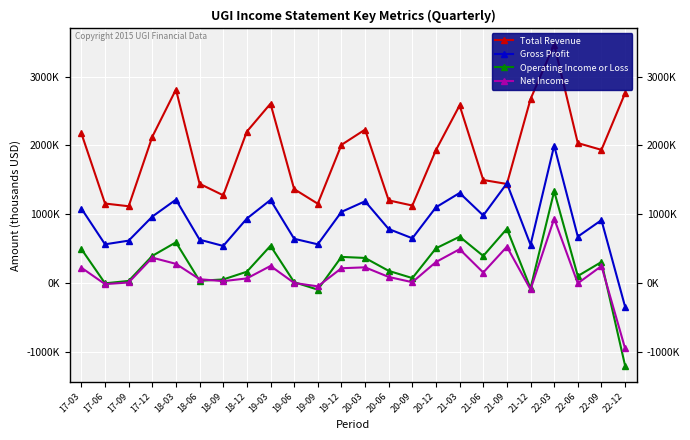

Which series has the largest total across all categories?

Total Revenue